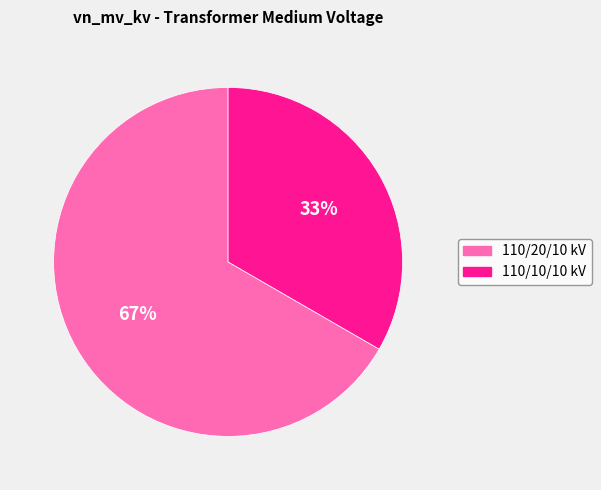

To the nearest percent, what is the average slice percentage?

50%